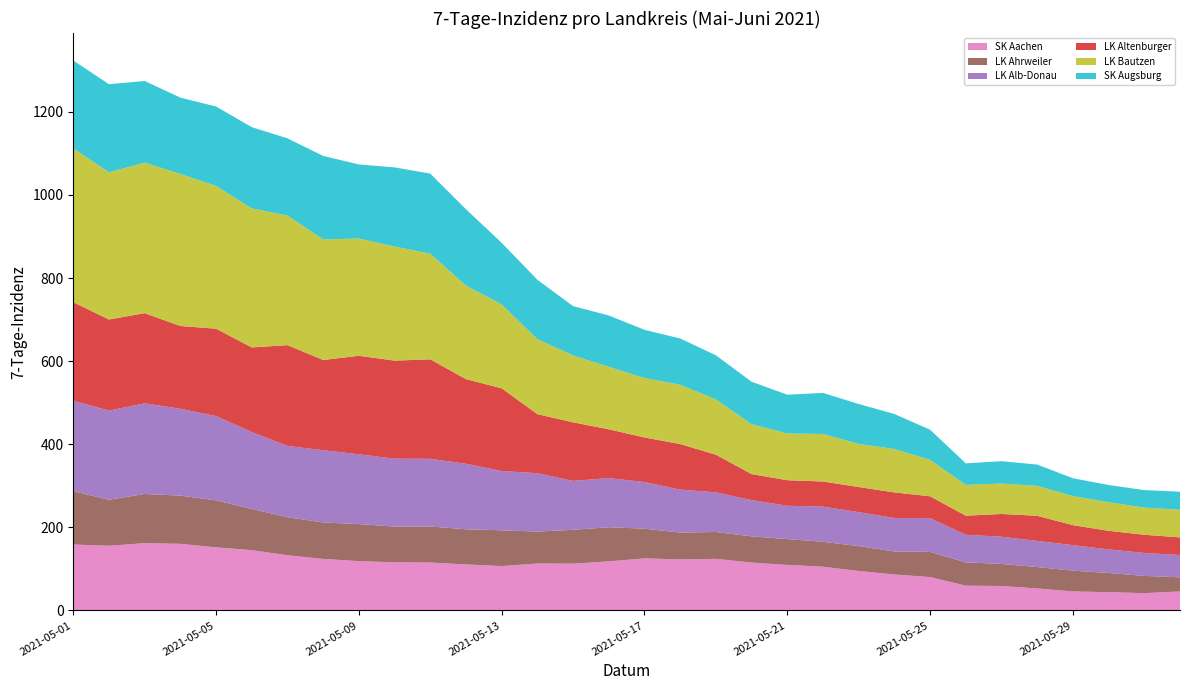

Reading right to left, what are all the values shown in this chart?

SK Aachen: 45.8	41.6	44.0	45.8	53.0	58.9	59.6	80.2	86.5	95.0	105.2	109.5	115.3	124.2	122.8	125.3	118.1	112.6	112.9	106.8	110.8	115.3	115.8	118.7	124.1	132.8	145.1	151.9	160.3	161.9	155.6	158.7
LK Ahrweiler: 33.8	41.5	46.1	50.0	51.5	53.0	56.1	60.7	55.3	60.0	60.0	62.3	63.0	64.6	64.6	71.5	82.3	81.5	76.9	86.1	84.6	86.9	86.1	89.2	87.6	91.5	99.2	113.0	116.1	118.4	110.7	128.4
LK Alb-Donau: 53.8	55.3	56.8	61.4	62.9	65.5	66.5	81.2	80.7	81.7	84.7	80.2	87.3	95.4	103.5	112.1	118.2	117.7	140.6	142.6	157.8	162.9	163.4	168.0	174.0	171.5	185.2	203.0	209.1	218.2	214.6	217.7
LK Altenburger: 42.5	43.6	44.7	48.1	60.4	54.8	45.9	52.6	61.5	60.4	60.4	61.5	62.6	90.6	109.6	107.4	117.5	141.0	142.1	199.1	203.6	239.4	236.0	237.2	217.0	242.7	203.6	210.3	199.1	217.0	219.3	237.2
LK Bautzen: 66.4	65.4	68.7	70.1	72.1	73.1	74.1	87.7	104.4	103.8	114.4	112.4	120.1	133.1	142.8	143.1	150.1	161.1	180.5	201.8	225.2	254.2	274.6	282.2	290.2	311.9	334.6	343.6	366.0	362.3	354.3	370.3
SK Augsburg: 43.5	42.1	41.5	42.8	51.3	53.9	51.9	72.5	84.3	96.1	98.8	93.4	102.2	106.2	111.3	116.0	123.7	118.7	143.0	148.4	183.8	192.9	190.5	178.4	201.0	185.8	195.6	191.2	183.8	196.6	212.1	211.4